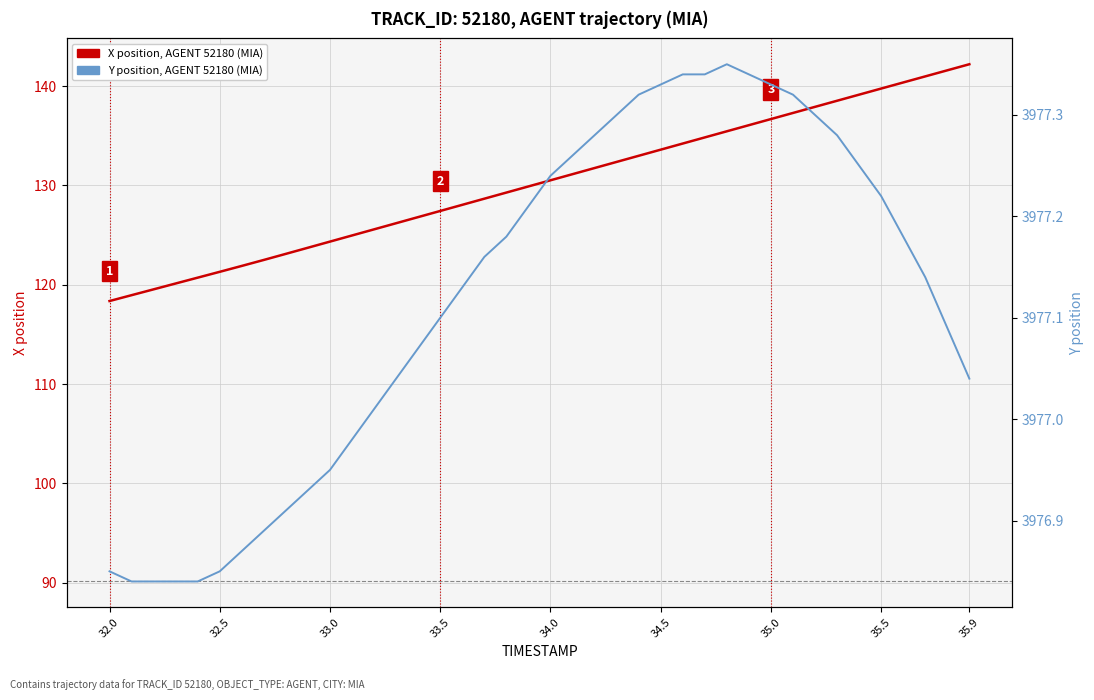

In Y position, AGENT 52180 (MIA), how many points are higher than both neighbors (excluding endpoints)?

1